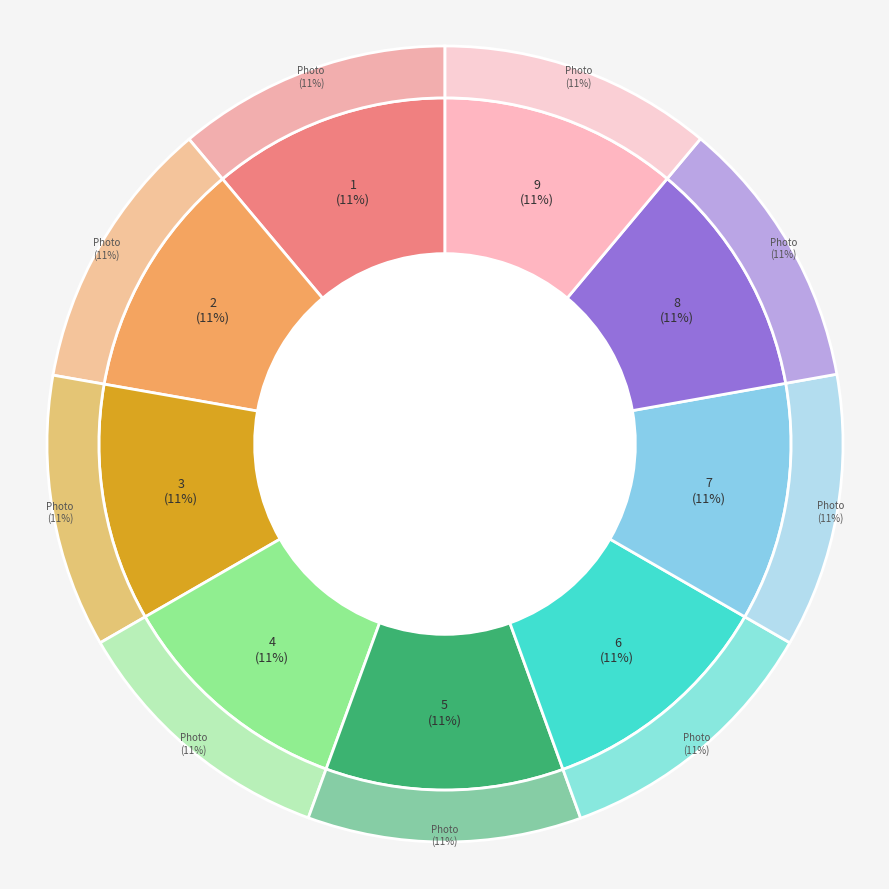

Is there a majority slice in this chart?

No